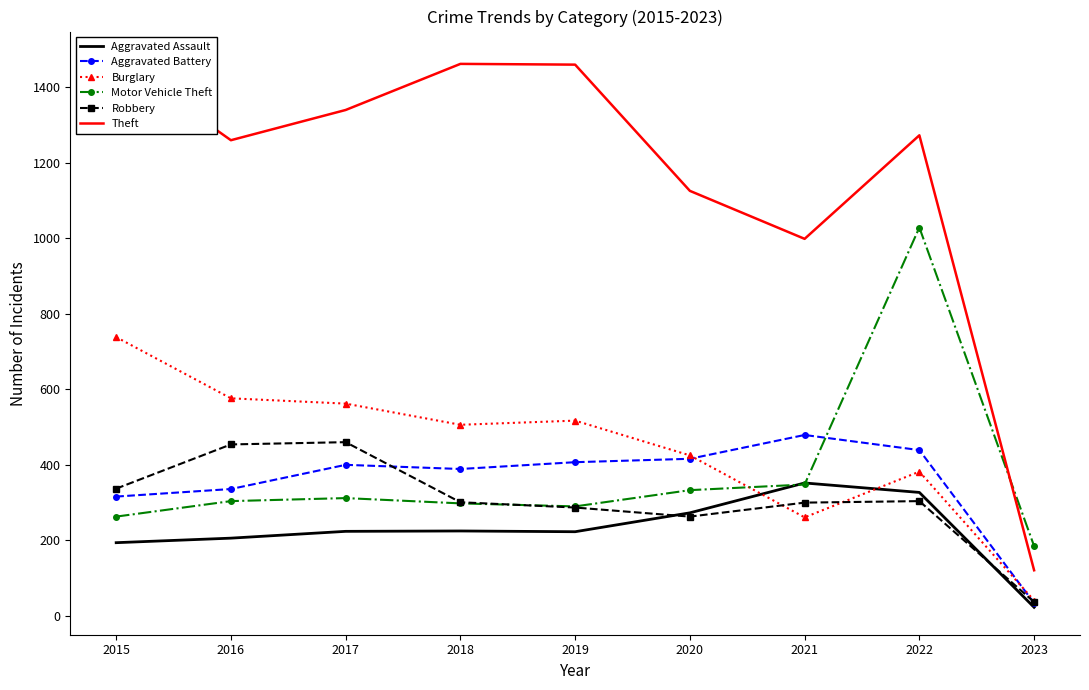

The Theft series shows 1259 at 2016. True or false?

True